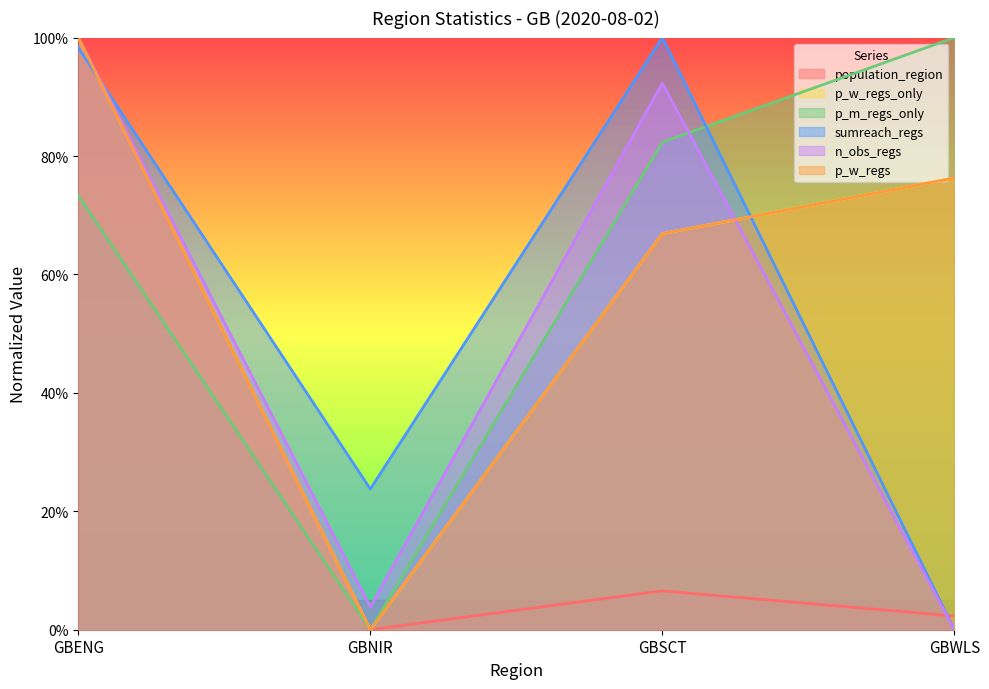

What position from the left is GBENG?

1